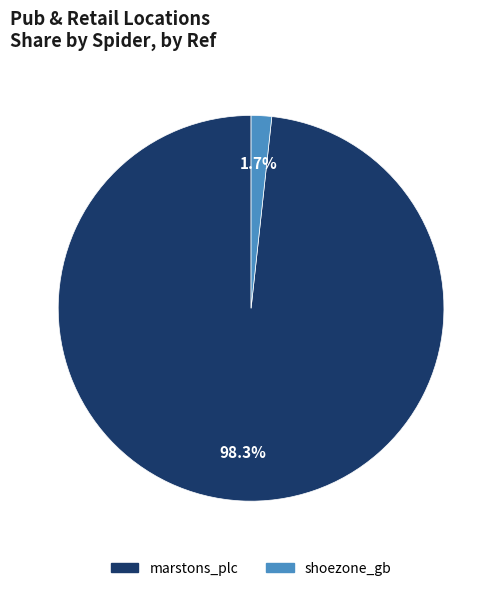

Count the number of slices in the pie.

2